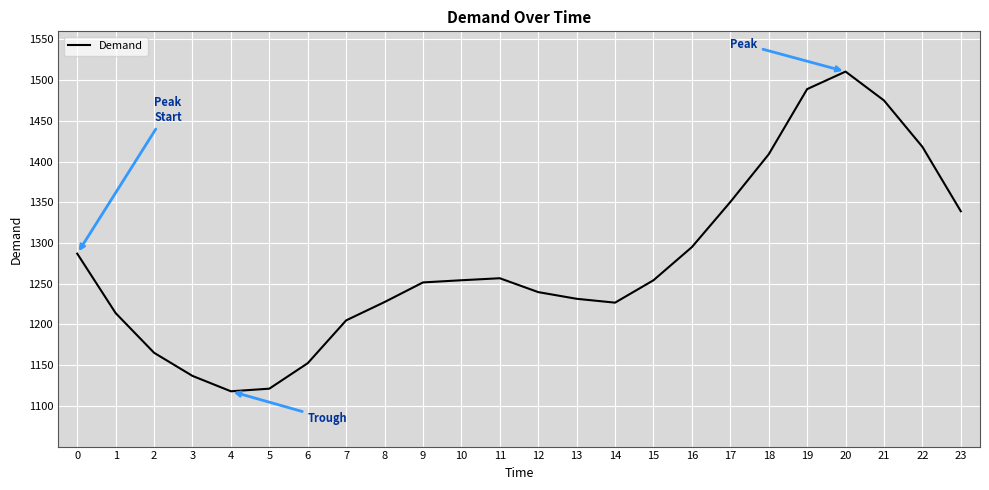

How many lines are shown in the chart?

1